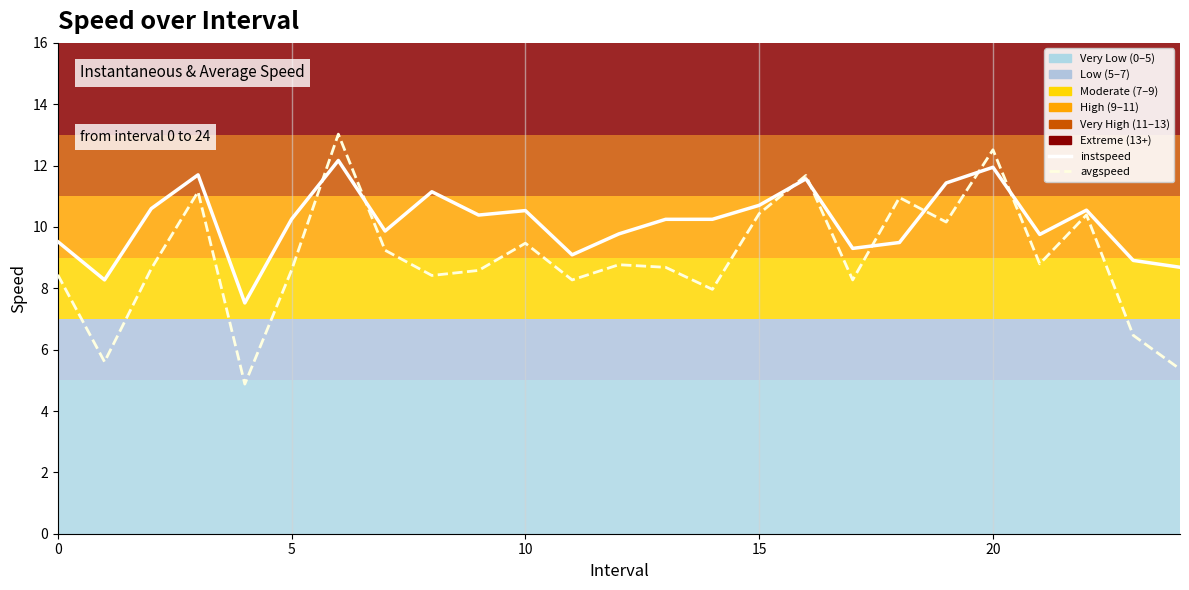

What is the difference between the avgspeed values at 15 and 10?

1.0